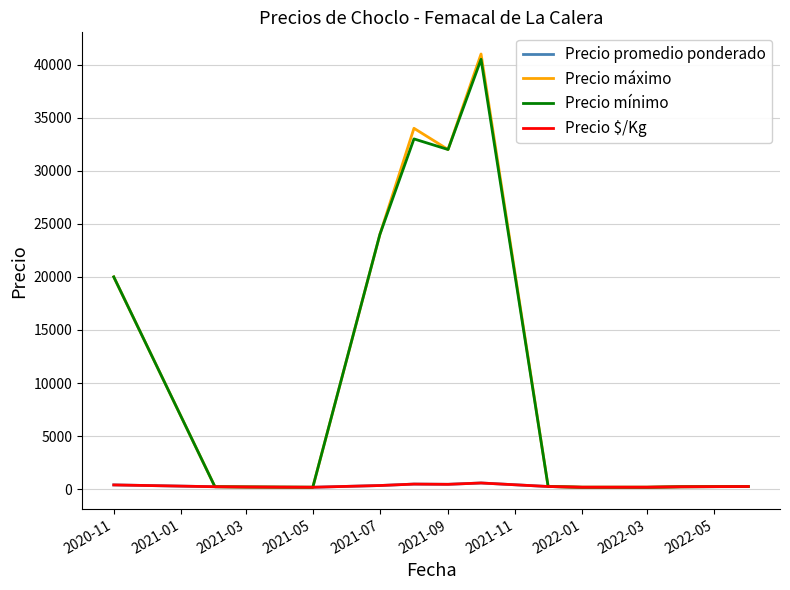

Does the chart have visible grid lines?

Yes